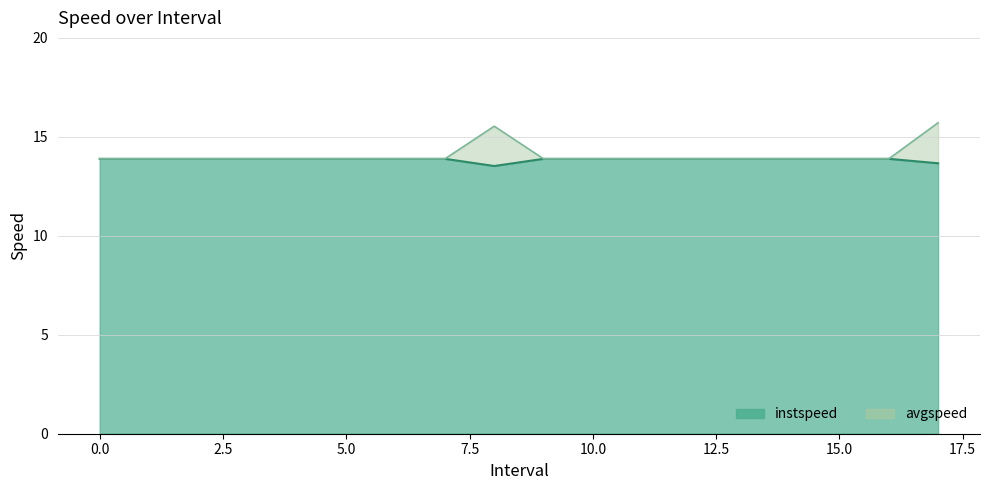

Reading left to right, extract all data points from this chart.

instspeed: 0=13.9	1=13.9	2=13.9	3=13.9	4=13.9	5=13.9	6=13.9	7=13.9	8.0=13.5	9=13.9	10=13.9	11=13.9	12=13.9	13=13.9	14=13.9	15=13.9	16=13.9	17.0=13.7
avgspeed: 0=13.9	1=13.9	2=13.9	3=13.9	4=13.9	5=13.9	6=13.9	7=13.9	8.0=15.5	9=13.9	10=13.9	11=13.9	12=13.9	13=13.9	14=13.9	15=13.9	16=13.9	17.0=15.7